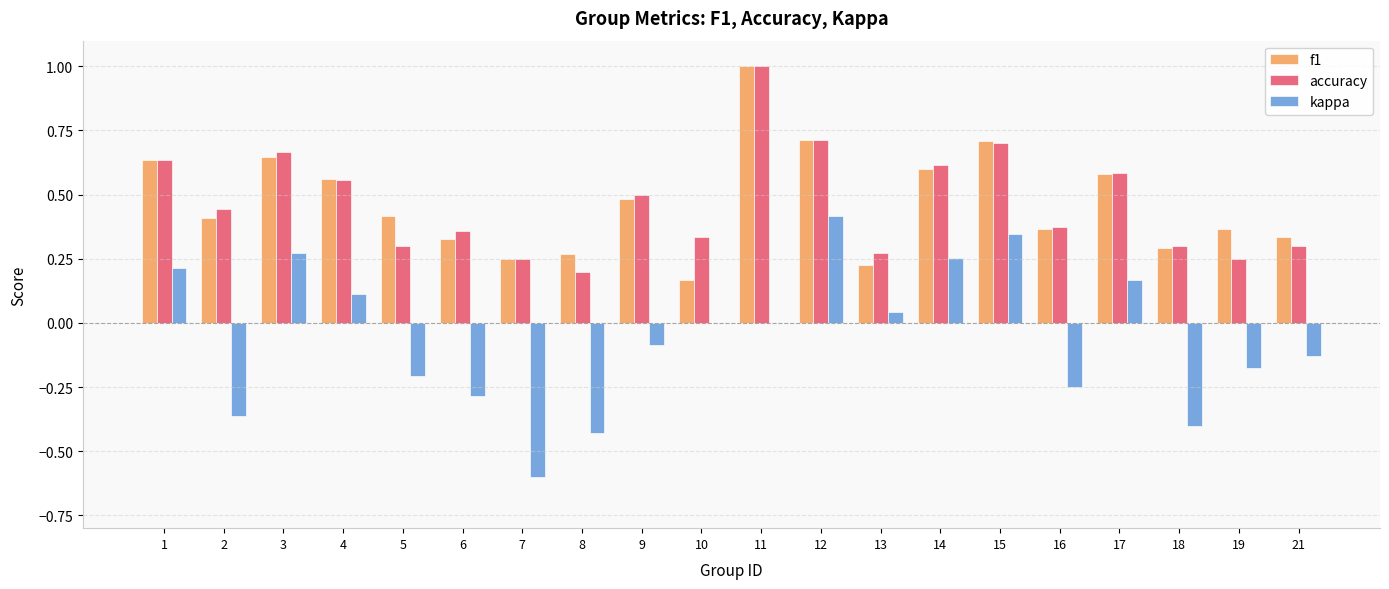

How many groups of bars are there?

20